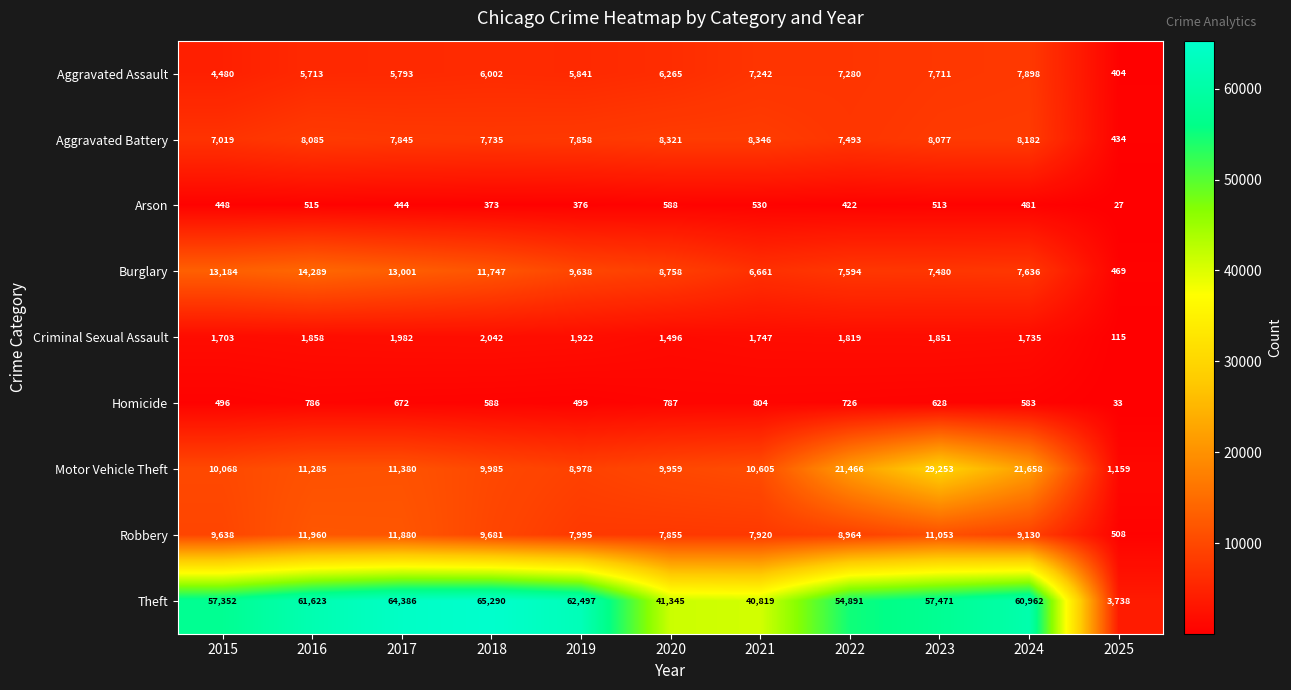

At how many categories does at least one series exceed 9555?

10